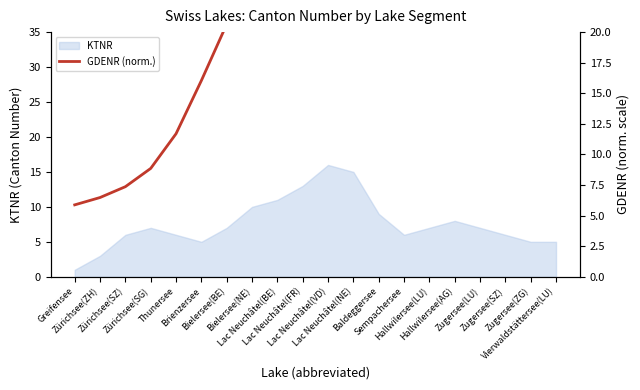

What is the label of the 4th point from the left?

Zürichsee(SG)